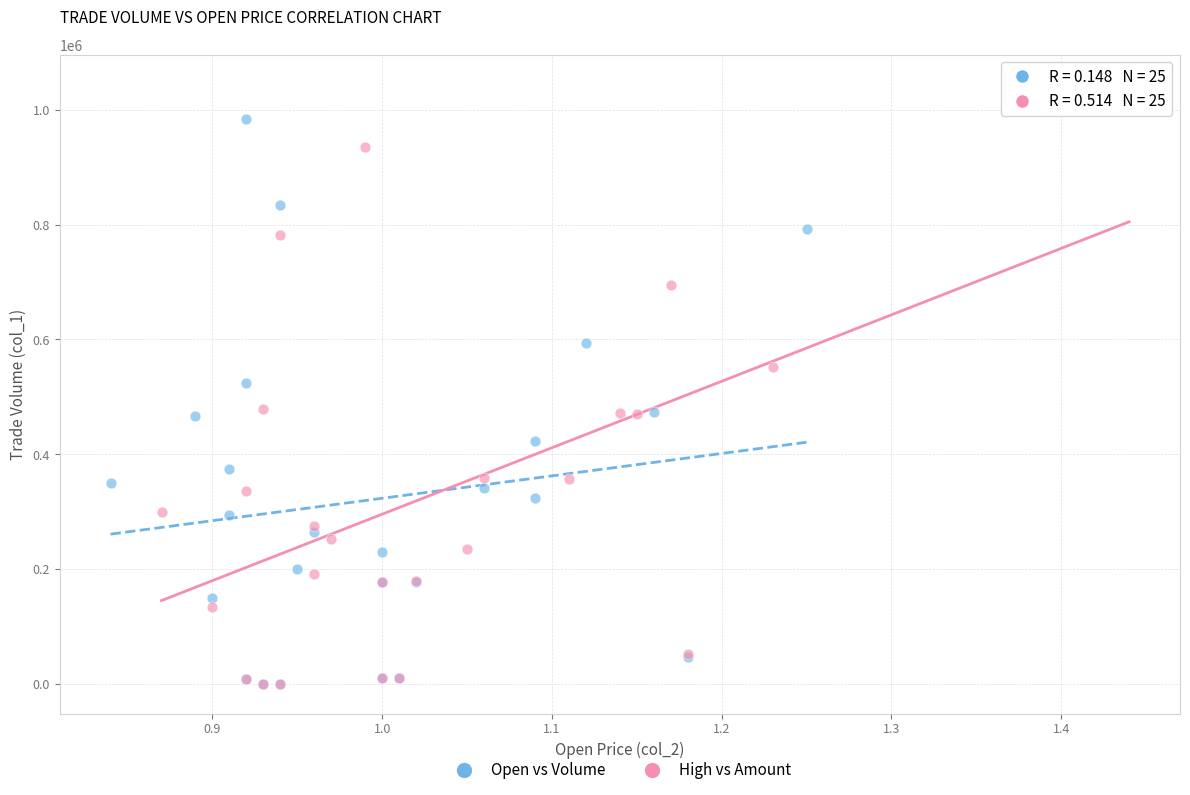

Which series has the largest Y range (max minus min)?

High vs Amount